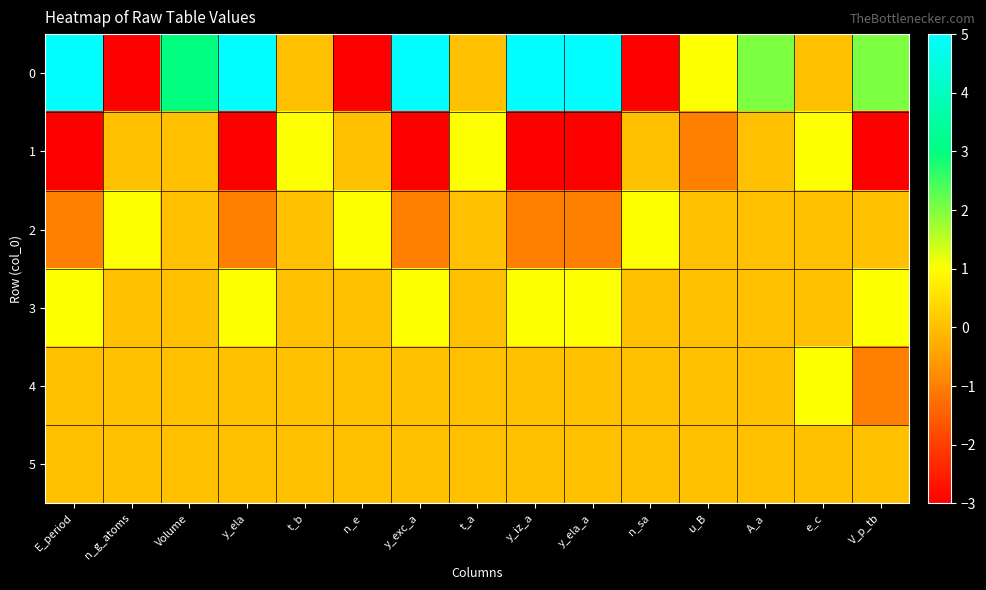

What is the total value across all series at n_g_atoms?

-2